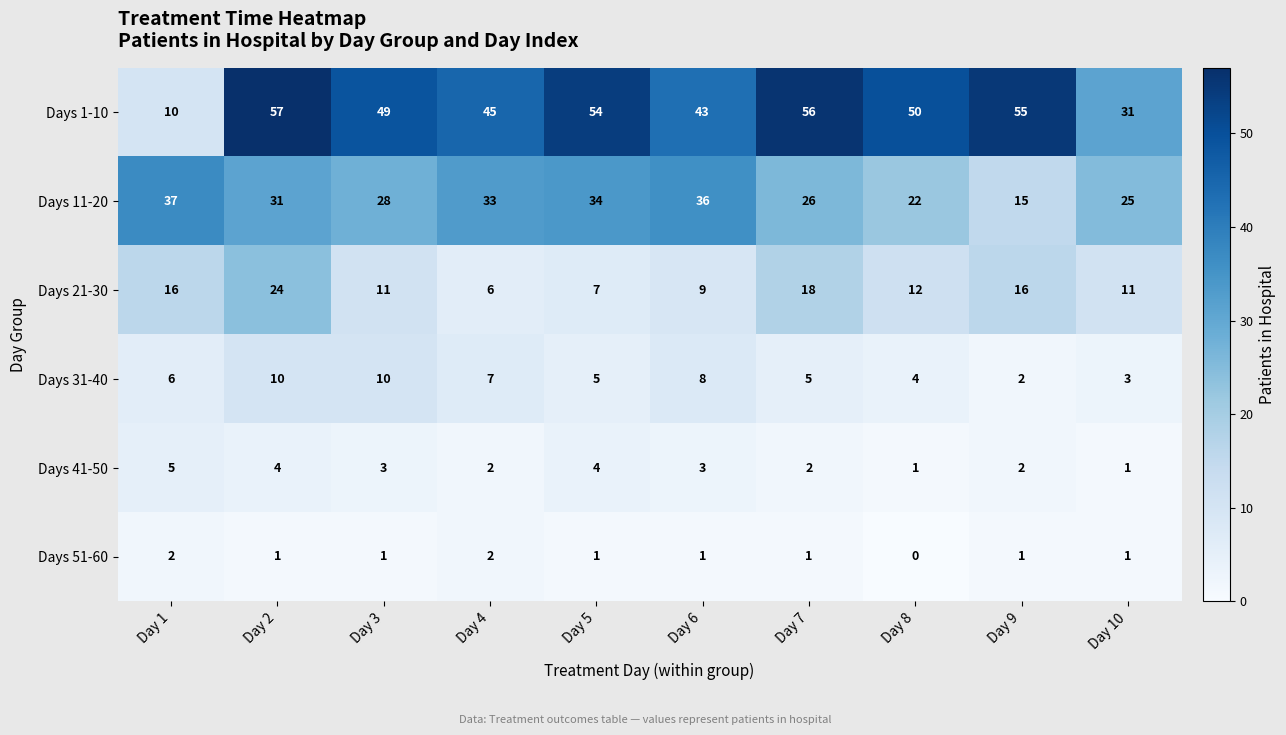

The value of Days 31-40 at Day 3 is 10. True or false?

True